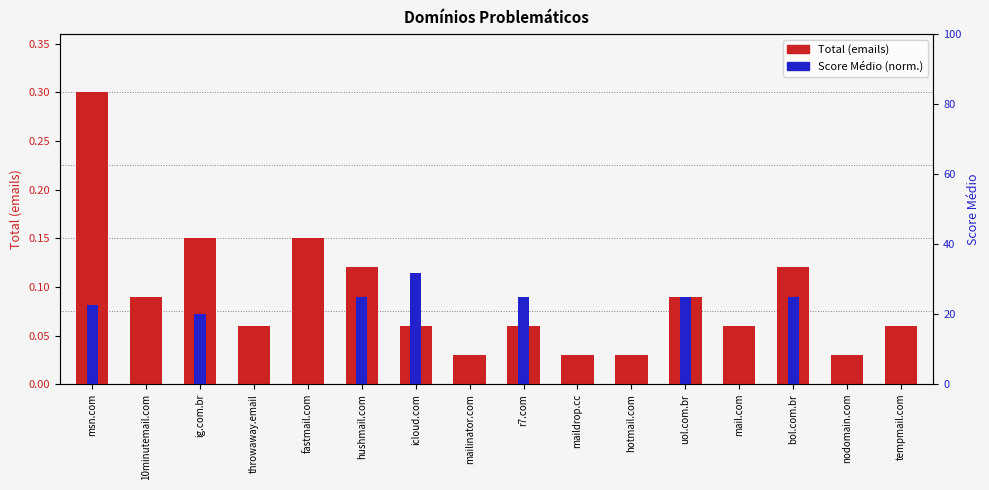

The Score Médio (normalizado) series shows 0.0 at tempmail.com. True or false?

True